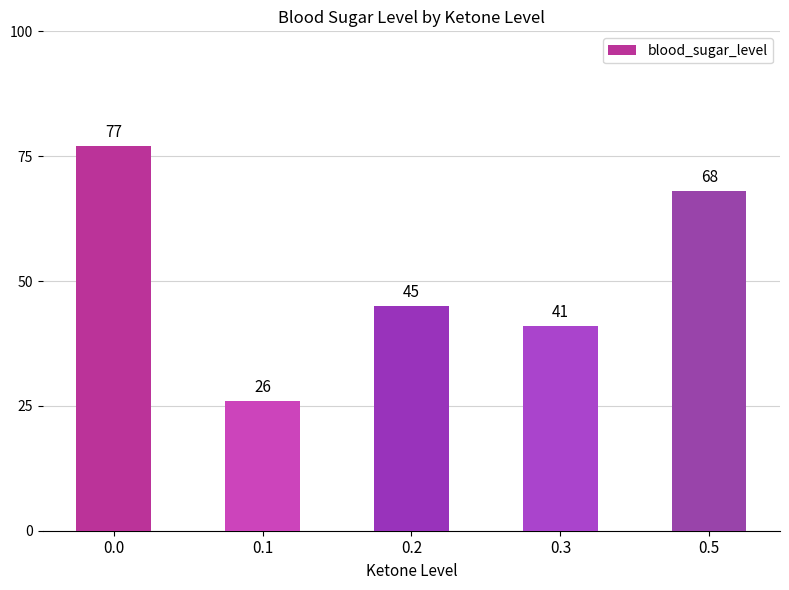

What is the approximate value at 0.0?

77